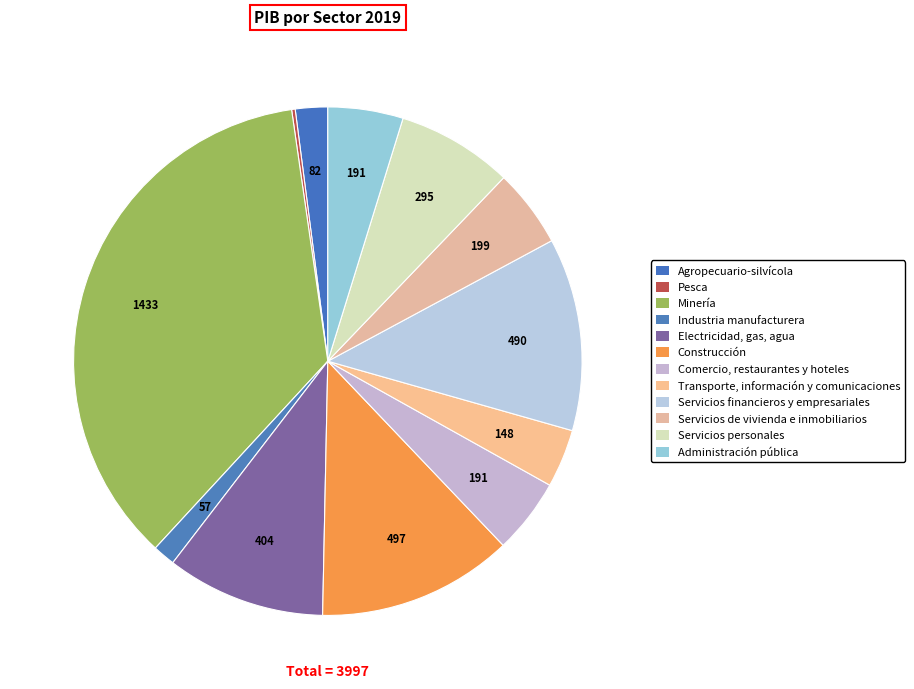

Count the number of slices in the pie.

12